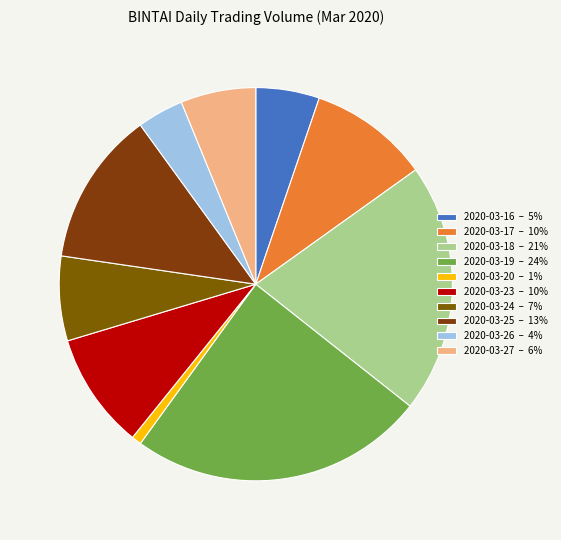

Which category has the smallest portion of the pie?

2020-03-20